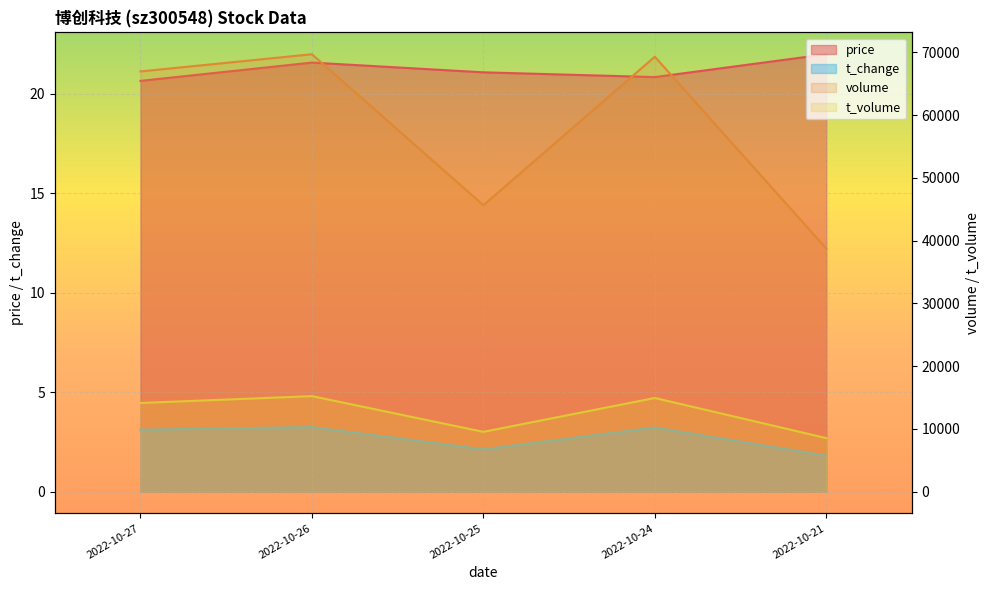

What is the difference between the maximum and minimum values in the t_change series?

1.4